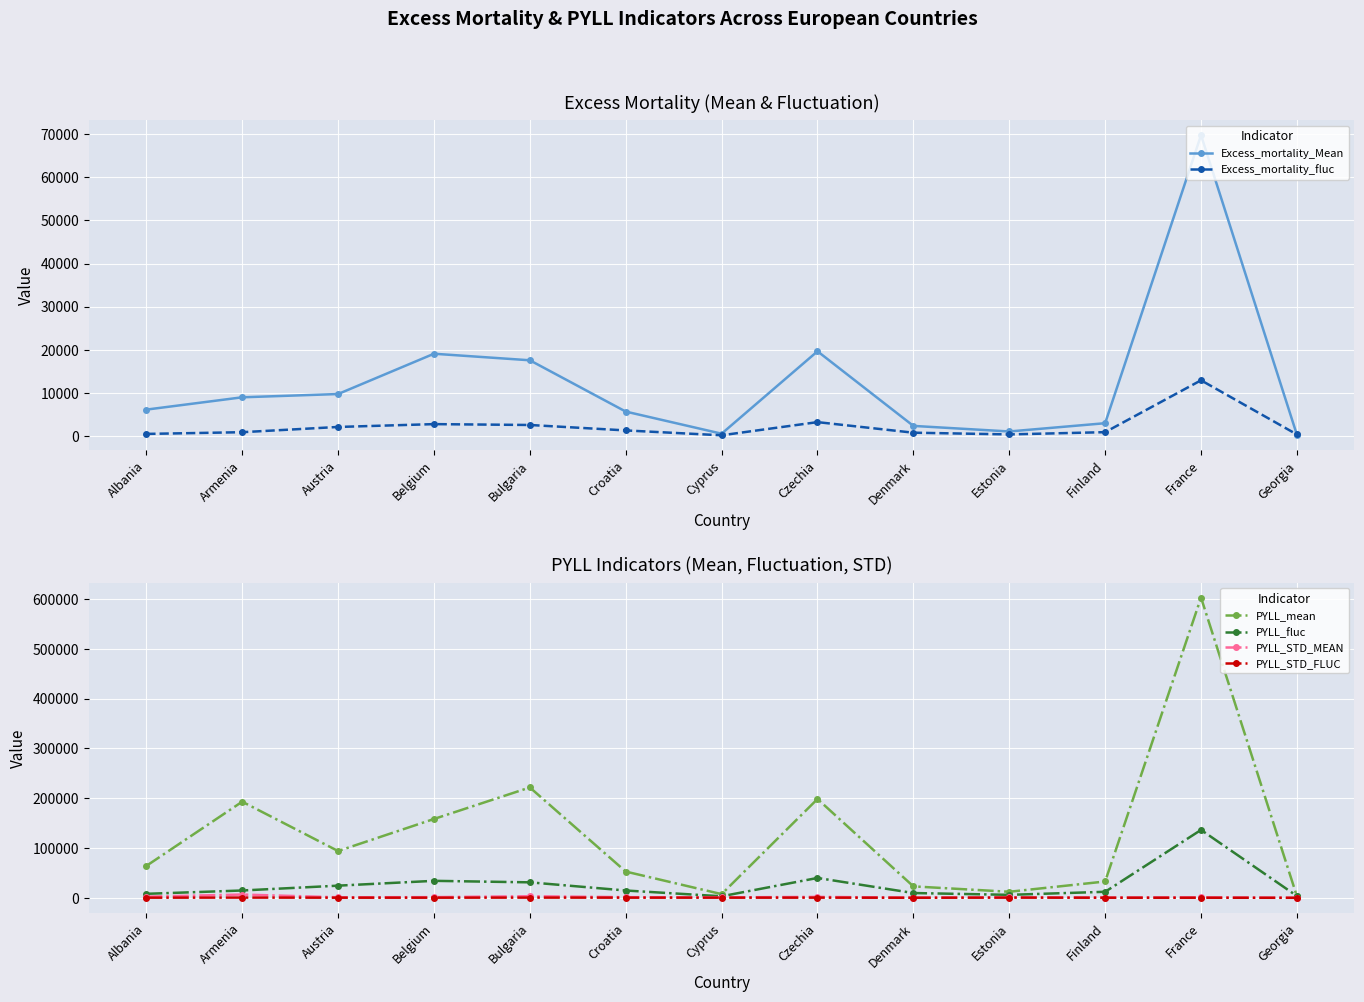

Rank the categories by PYLL_STD_FLUC value from lowest to highest.

Georgia, Denmark, France, Finland, Austria, Albania, Belgium, Cyprus, Croatia, Czechia, Bulgaria, Estonia, Armenia